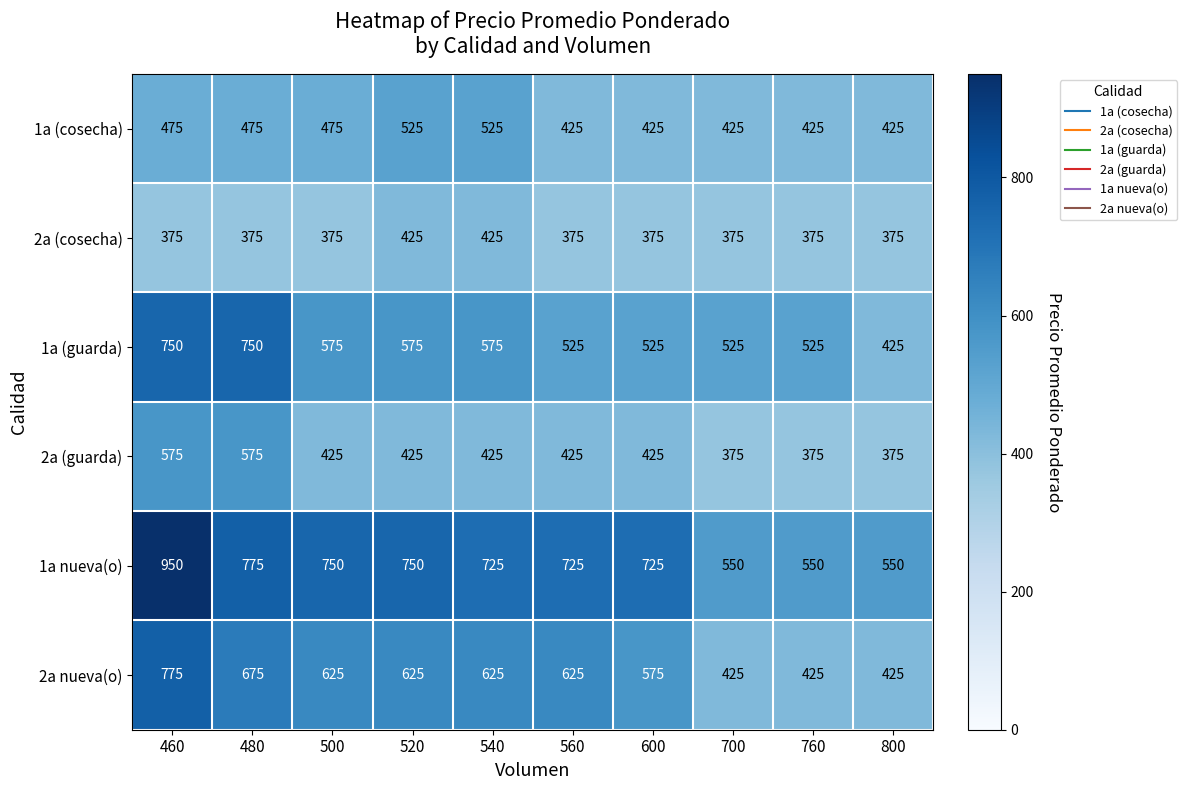

How many values in the 1a (cosecha) series are below 475?

5